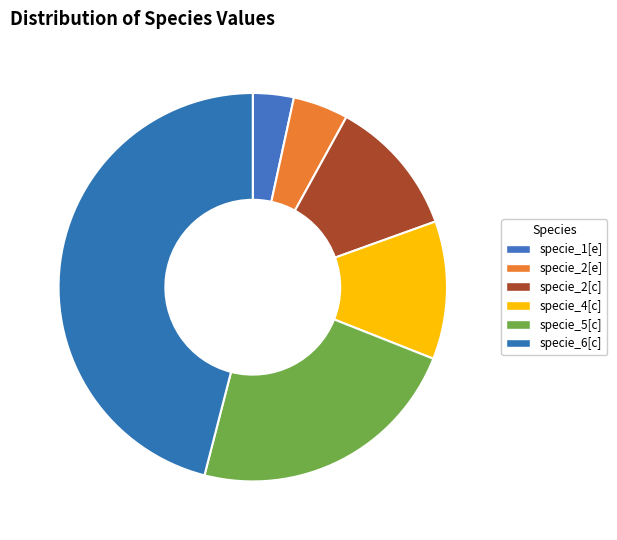

The specie_2[e] slice represents 5% of the pie. True or false?

True